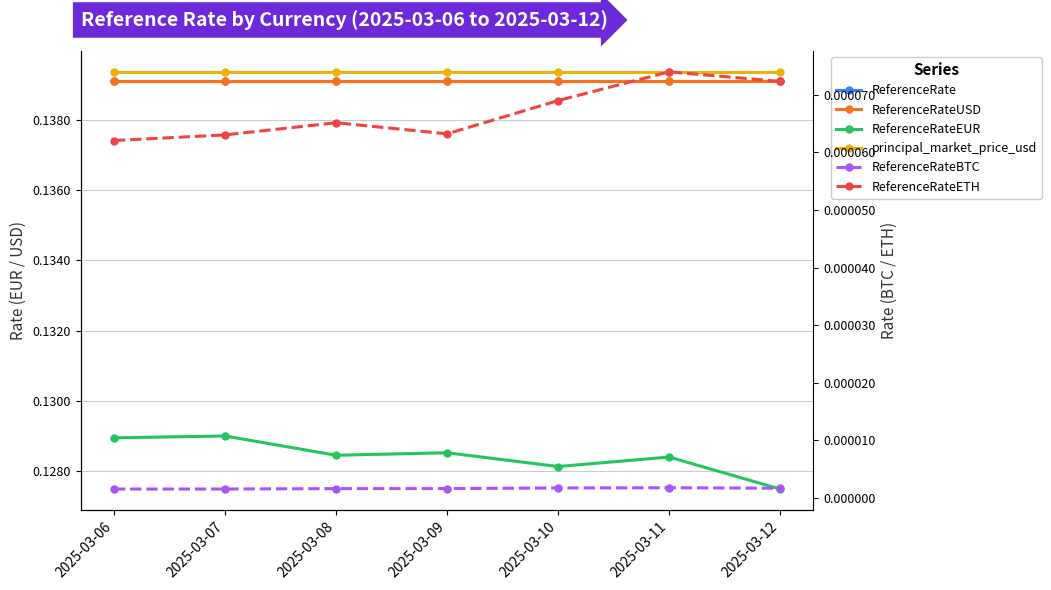

True or false: ReferenceRateBTC and ReferenceRateEUR cross at least once.

False